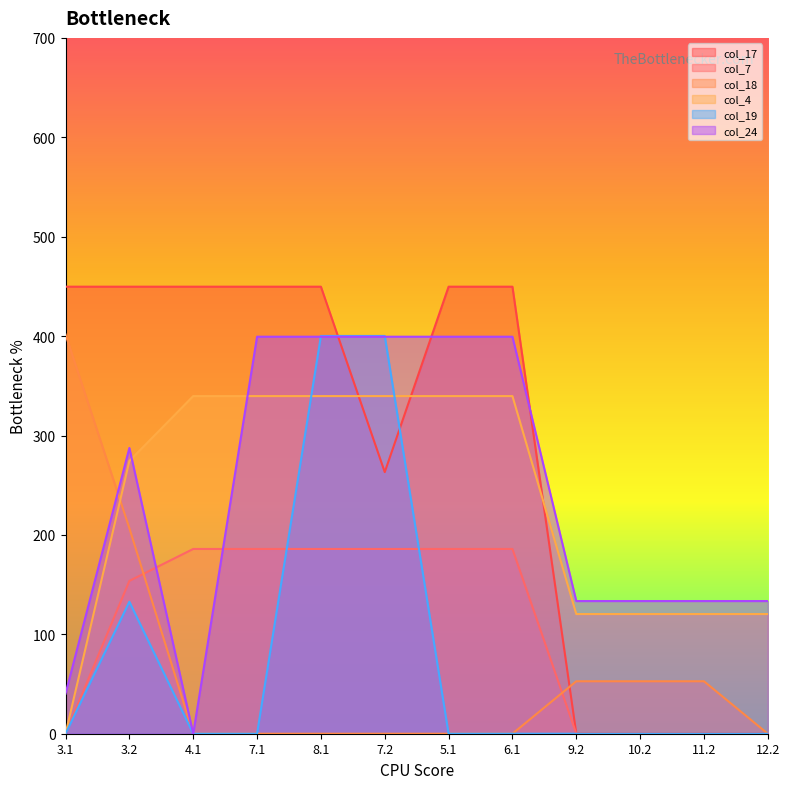

At which category is the sum across all series the highest?

8.1